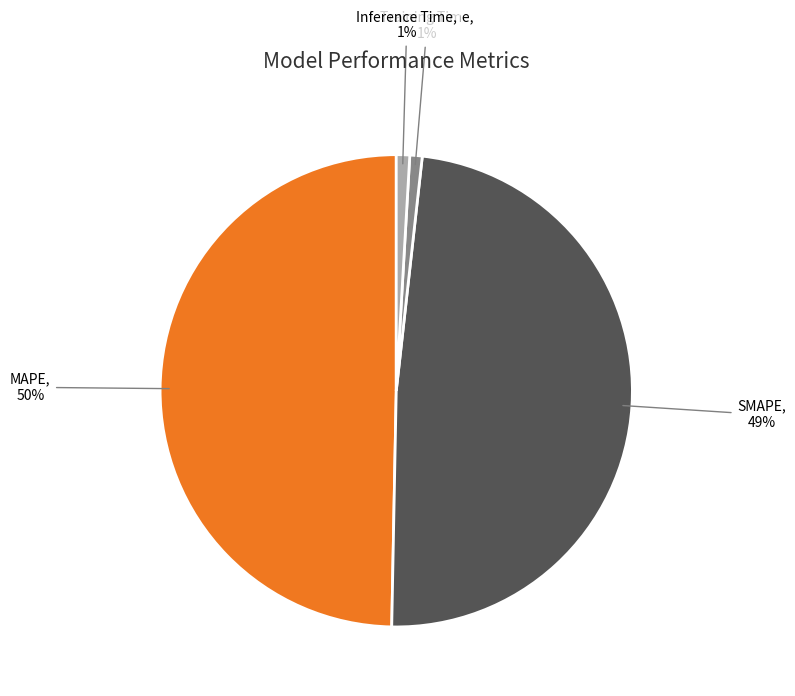

To the nearest percent, what is the difference between the largest and smallest slice percentages?

49%